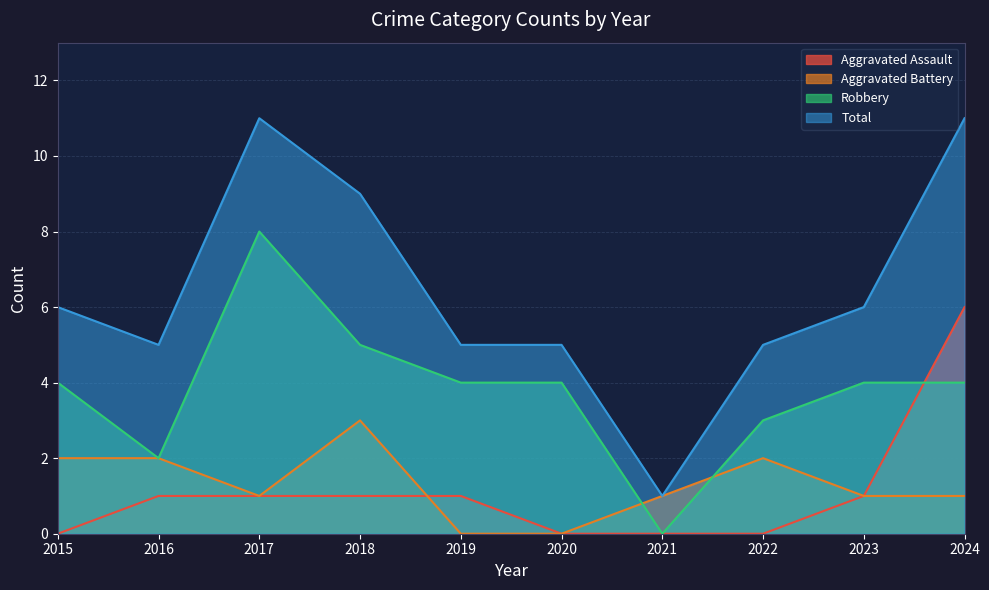

Reading left to right, transcribe all the data shown in this chart.

Aggravated Assault: 2015=0	2016=1	2017=1	2018=1	2019=1	2020=0	2021=0	2022=0	2023=1	2024=6
Aggravated Battery: 2015=2	2016=2	2017=1	2018=3	2019=0	2020=0	2021=1	2022=2	2023=1	2024=1
Robbery: 2015=4	2016=2	2017=8	2018=5	2019=4	2020=4	2021=0	2022=3	2023=4	2024=4
Total: 2015=6	2016=5	2017=11	2018=9	2019=5	2020=5	2021=1	2022=5	2023=6	2024=11